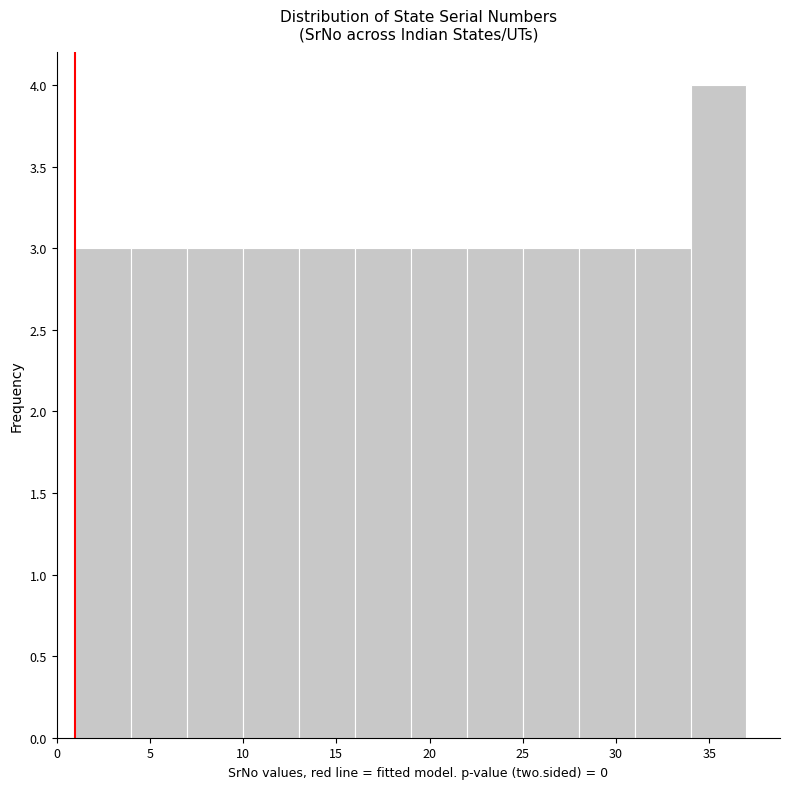

How tall is the bar that spans 10 to 13 on the x-axis? The values are not printed on the chart, so give them approximately, as read against the axis.

3